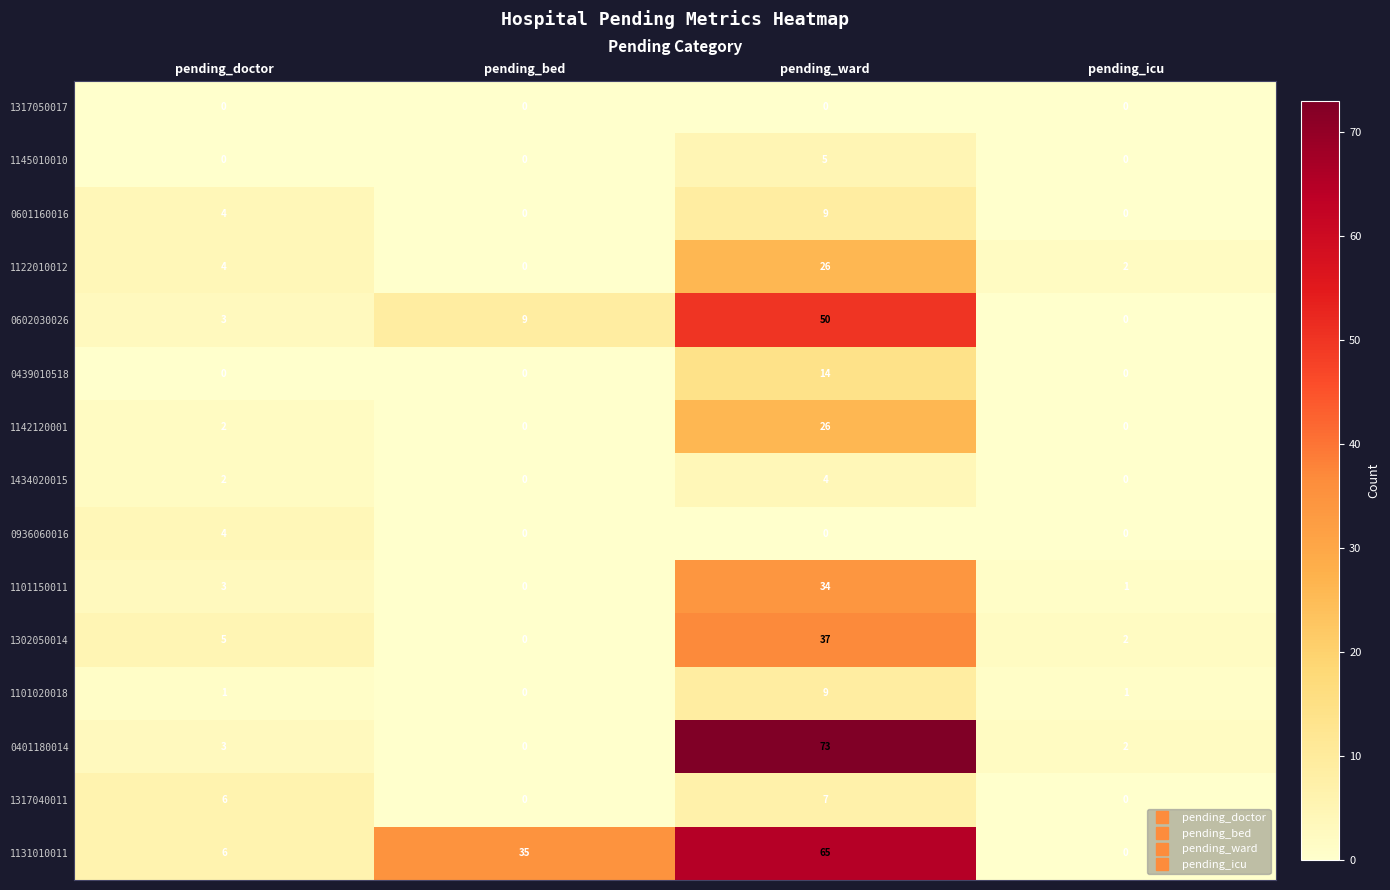

Which series has the largest total across all categories?

1131010011